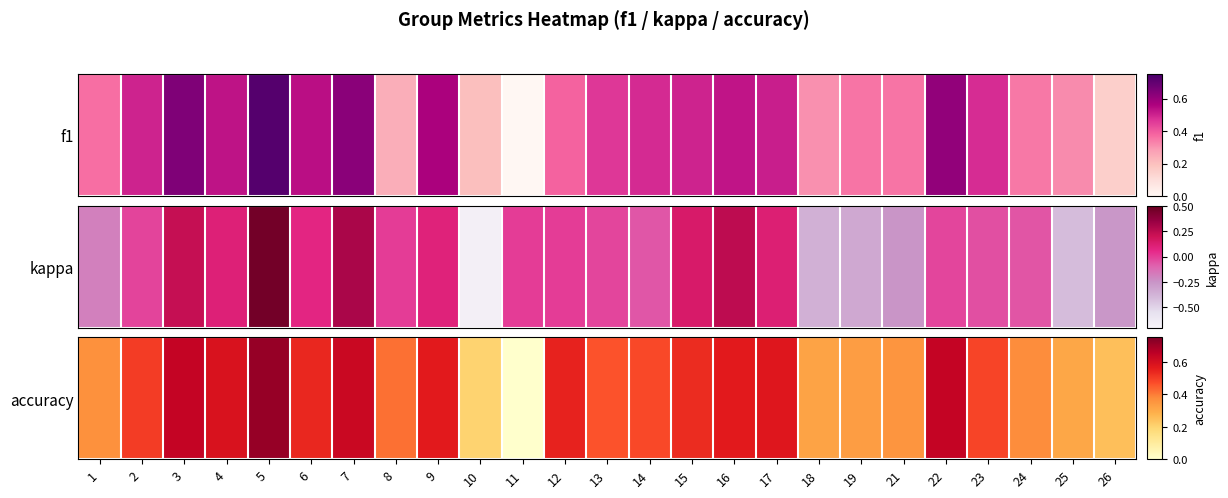

What is the difference between the second highest and minimum values?

0.6